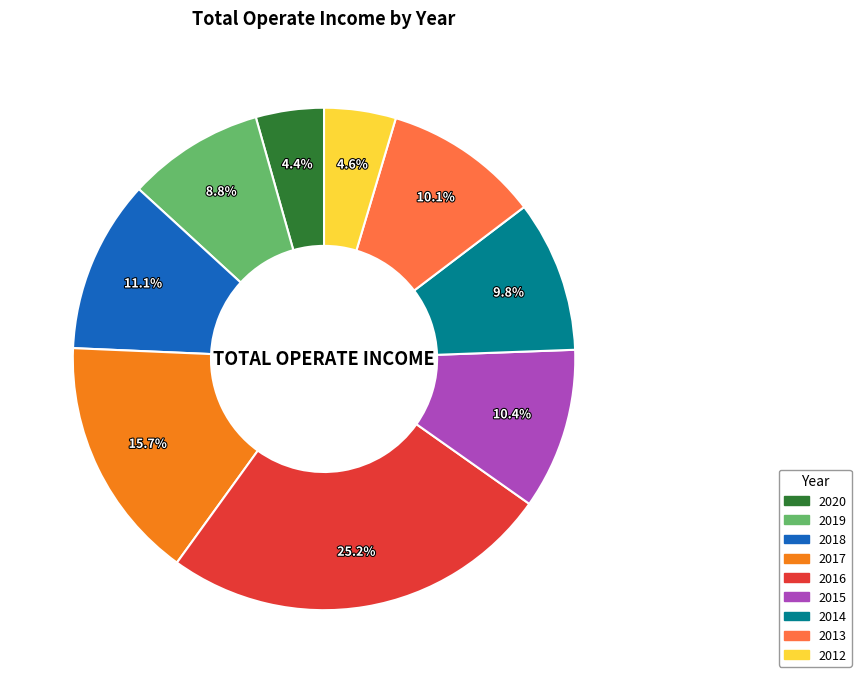

Is there any slice that represents more than half of the pie?

No